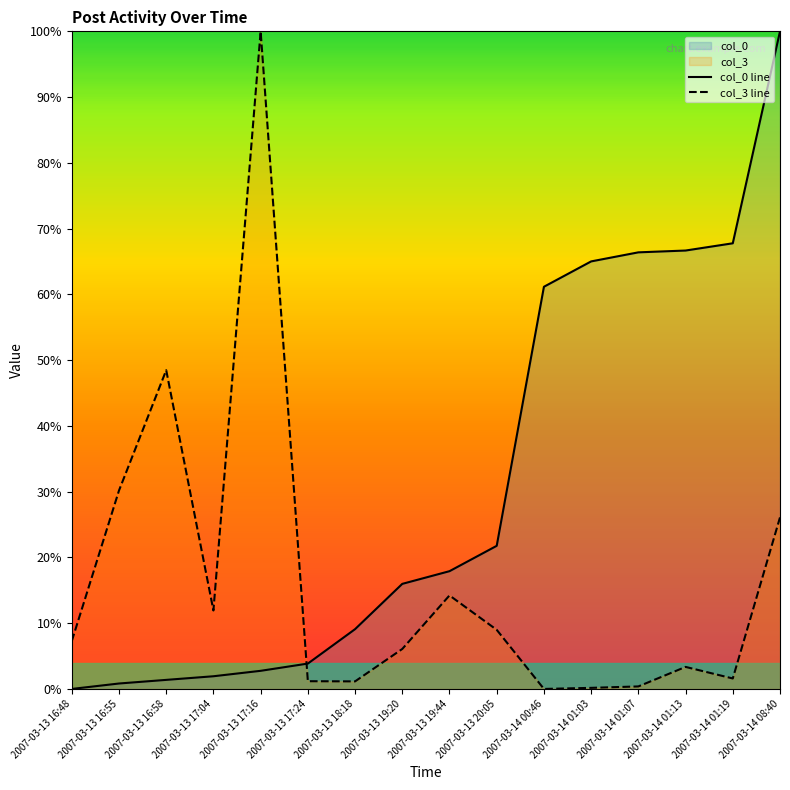

What value does the col_3 line series have at 2007-03-13 17:24?

1.2